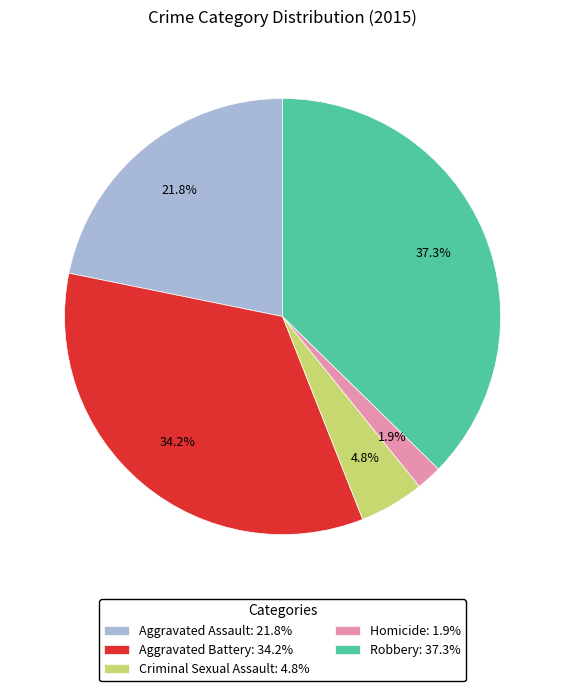

Between Robbery and Aggravated Battery, which is larger?

Robbery